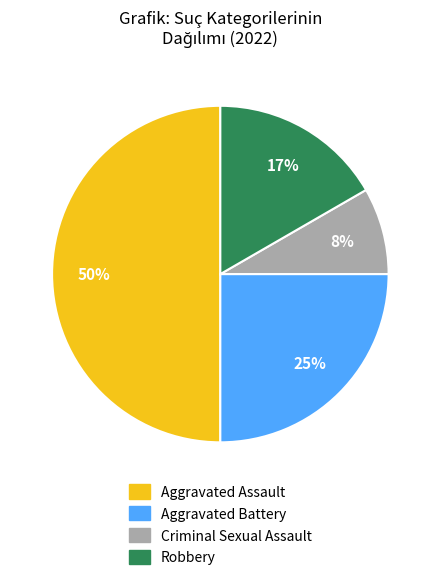

Does Criminal Sexual Assault account for over 50% of the chart?

No